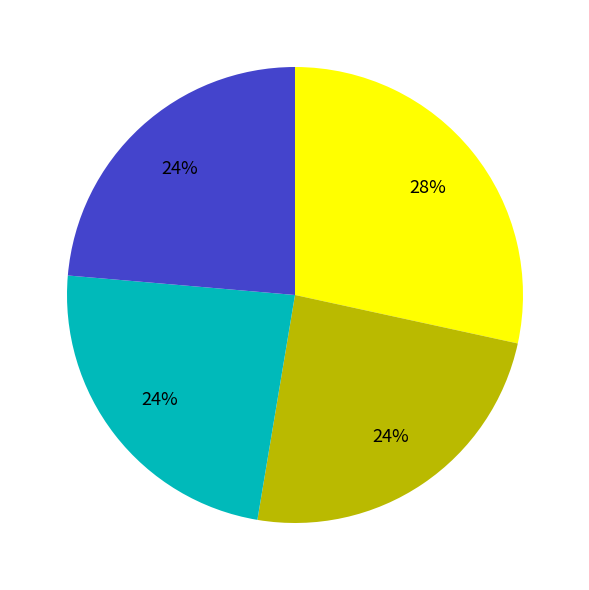

Does any single category account for the majority?

No